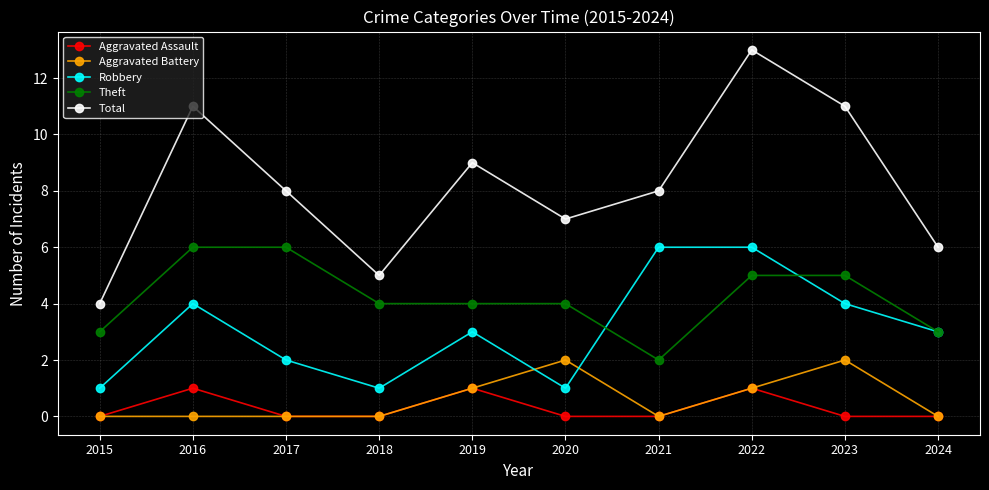

Reading left to right, list all the values displayed in this chart.

Aggravated Assault: 2015=0	2016=1	2017=0	2018=0	2019=1	2020=0	2021=0	2022=1	2023=0	2024=0
Aggravated Battery: 2015=0	2016=0	2017=0	2018=0	2019=1	2020=2	2021=0	2022=1	2023=2	2024=0
Robbery: 2015=1	2016=4	2017=2	2018=1	2019=3	2020=1	2021=6	2022=6	2023=4	2024=3
Theft: 2015=3	2016=6	2017=6	2018=4	2019=4	2020=4	2021=2	2022=5	2023=5	2024=3
Total: 2015=4	2016=11	2017=8	2018=5	2019=9	2020=7	2021=8	2022=13	2023=11	2024=6